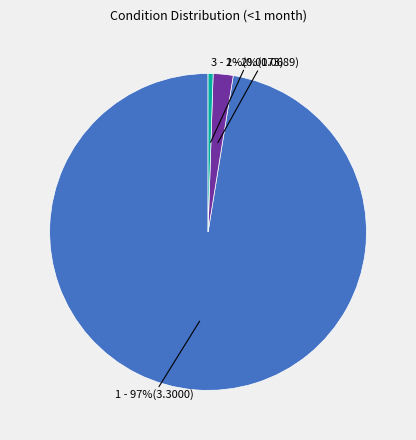

To the nearest percent, what is the average slice percentage?

33%